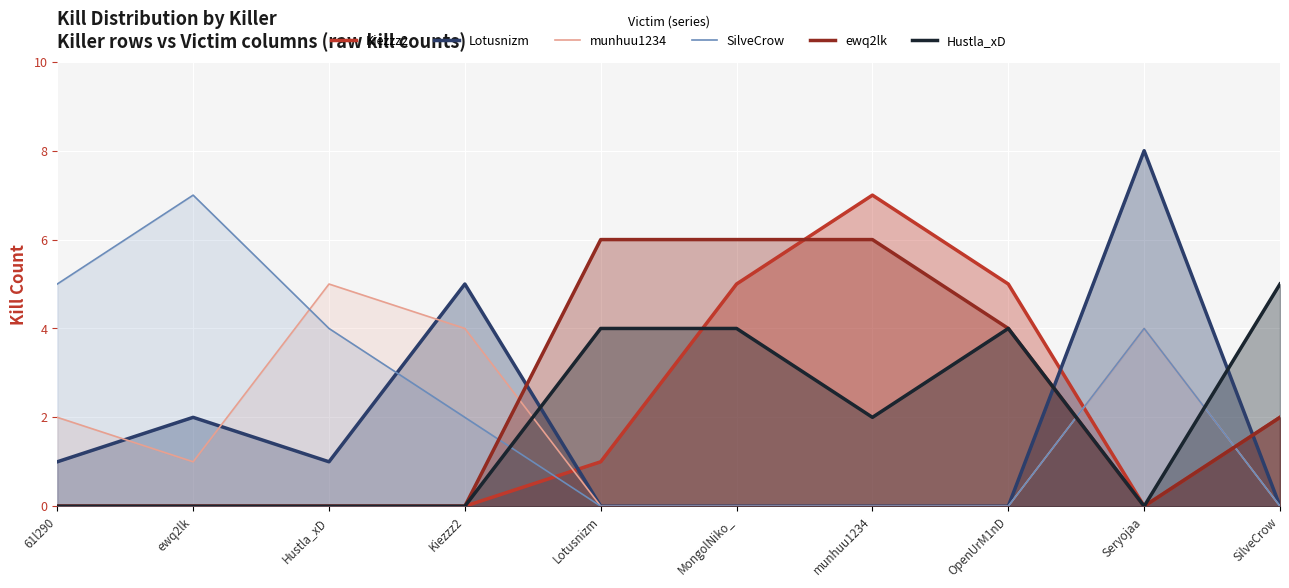

What is the greatest value displayed?

8